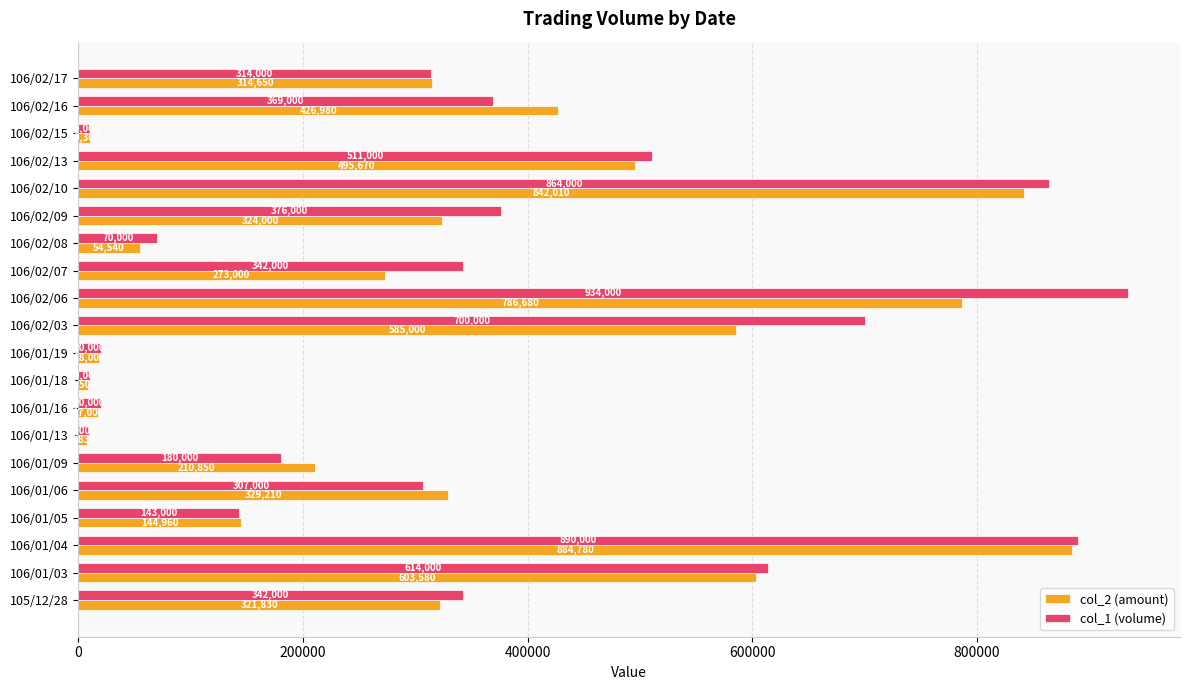

Is it true that col_1 (volume) equals 614000 at 106/01/03?

True